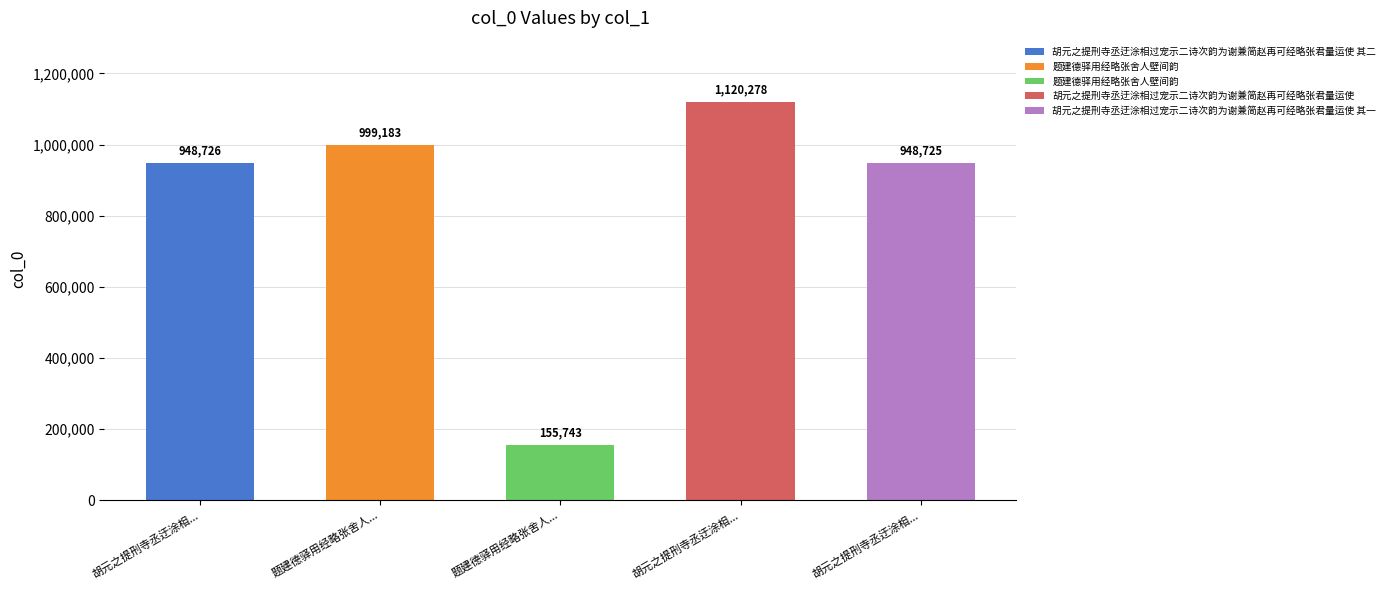

True or false: the data shows 541232 at 题建德驿用经略张舍人壁间韵.

False